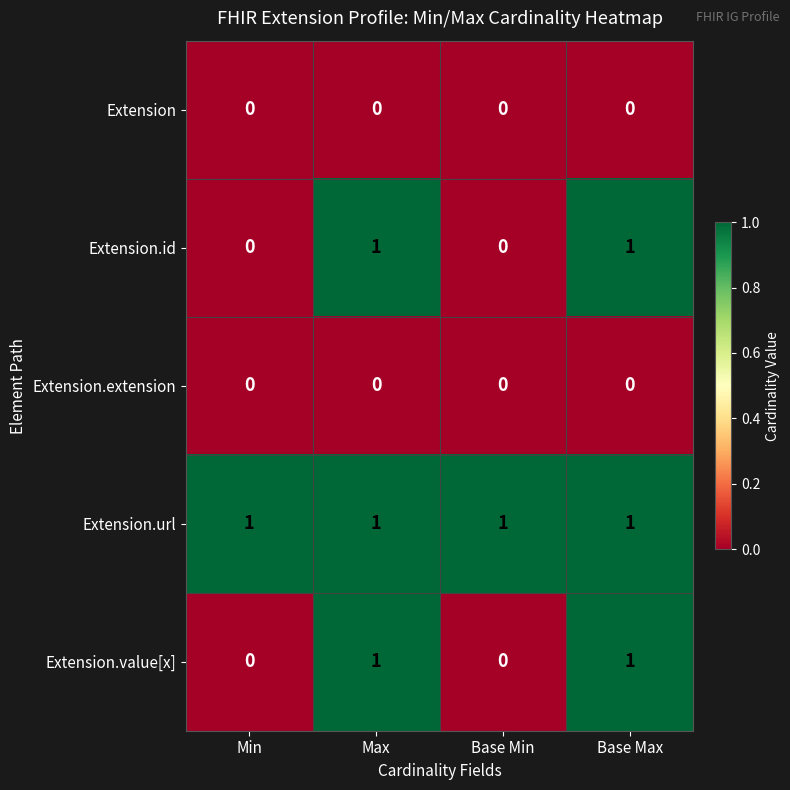

Is it true that Extension.value[x] equals 1 at Base Max?

True